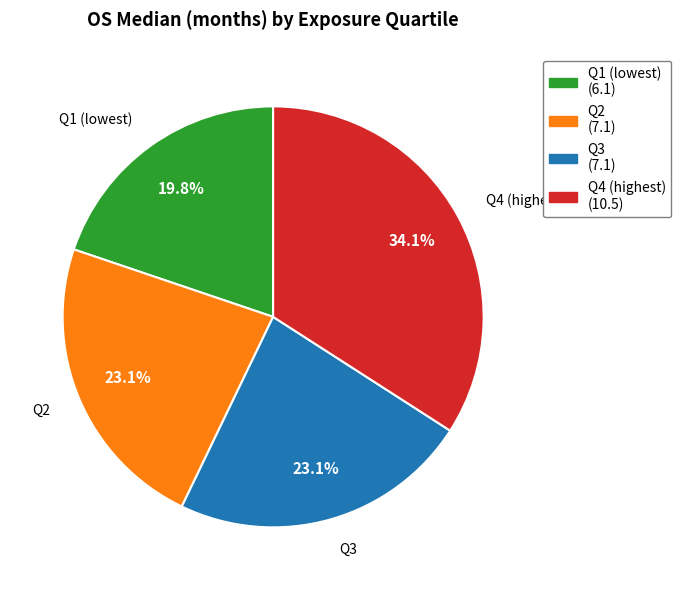

What percentage do Q3 and Q1 (lowest) together represent?

42.9%